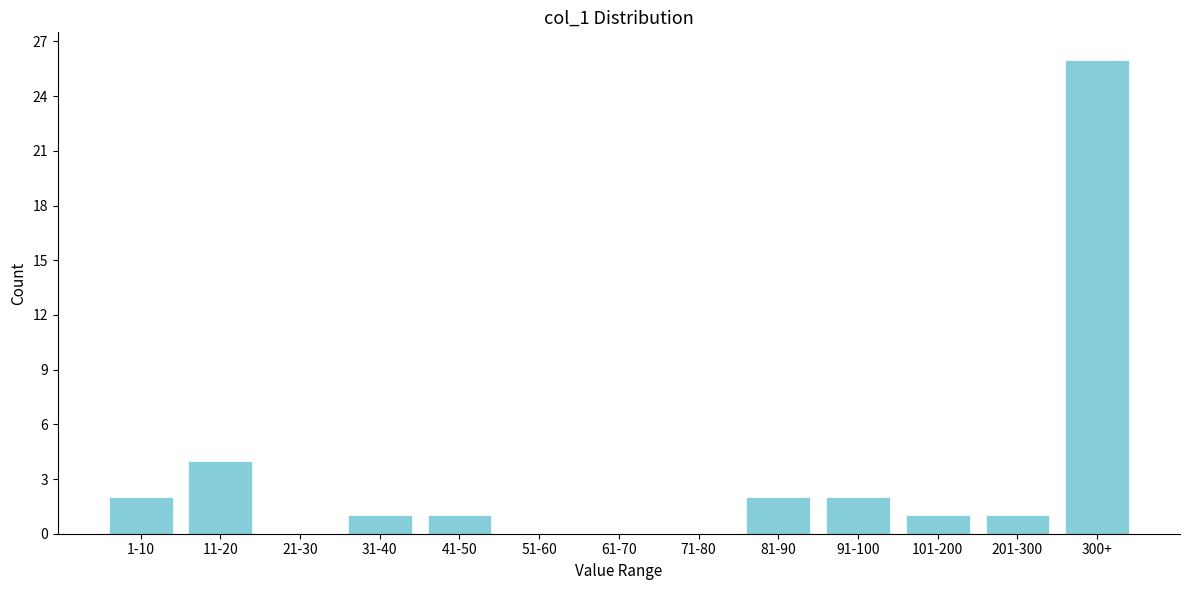

Reading left to right, extract all data points from this chart.

1-10=2	11-20=4	21-30=0	31-40=1	41-50=1	51-60=0	61-70=0	71-80=0	81-90=2	91-100=2	101-200=1	201-300=1	300+=26